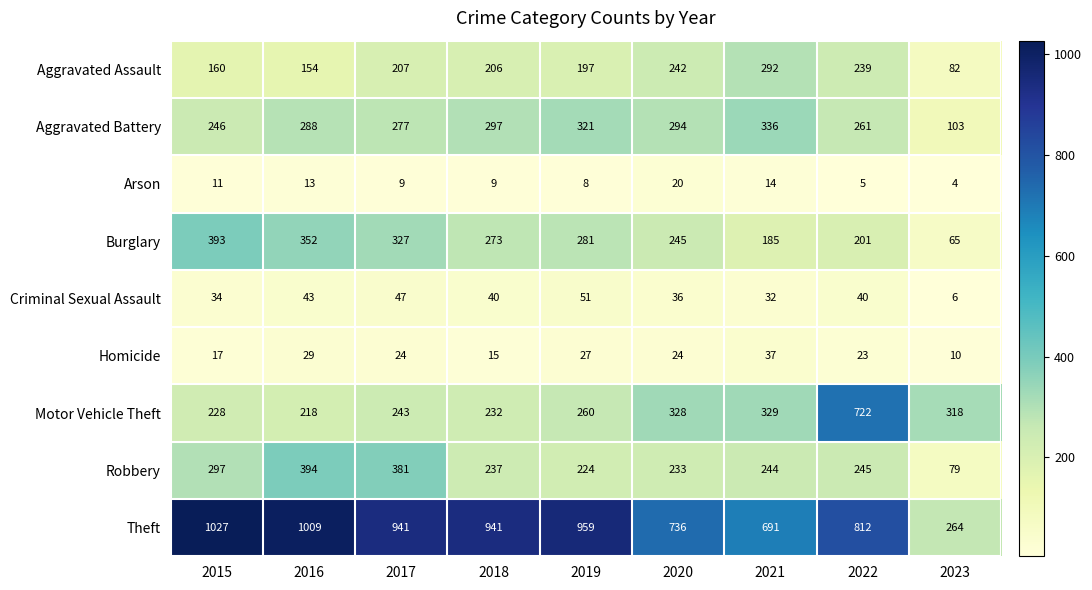

What is the minimum value for Homicide?

10